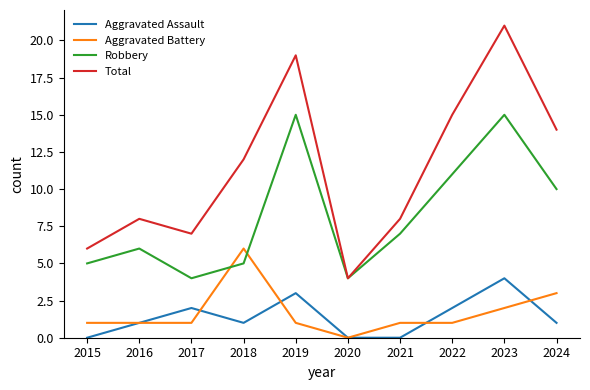

Reading left to right, list all the values displayed in this chart.

Aggravated Assault: 0	1	2	1	3	0	0	2	4	1
Aggravated Battery: 1	1	1	6	1	0	1	1	2	3
Robbery: 5	6	4	5	15	4	7	11	15	10
Total: 6	8	7	12	19	4	8	15	21	14